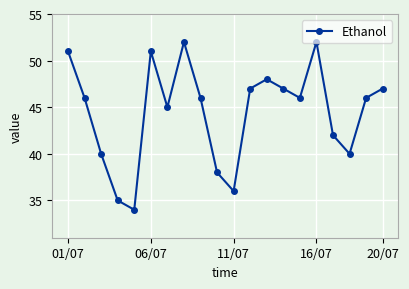

True or false: the data has more than 2 interior local peaks.

True